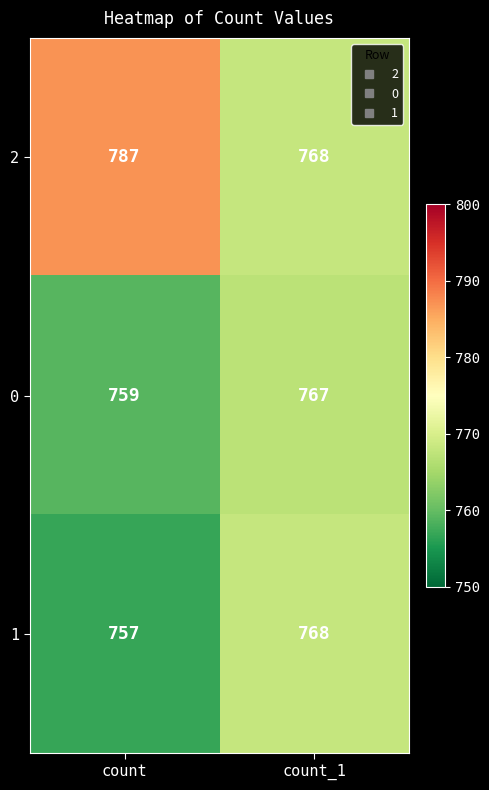

The value of 0 at count is 759. True or false?

True